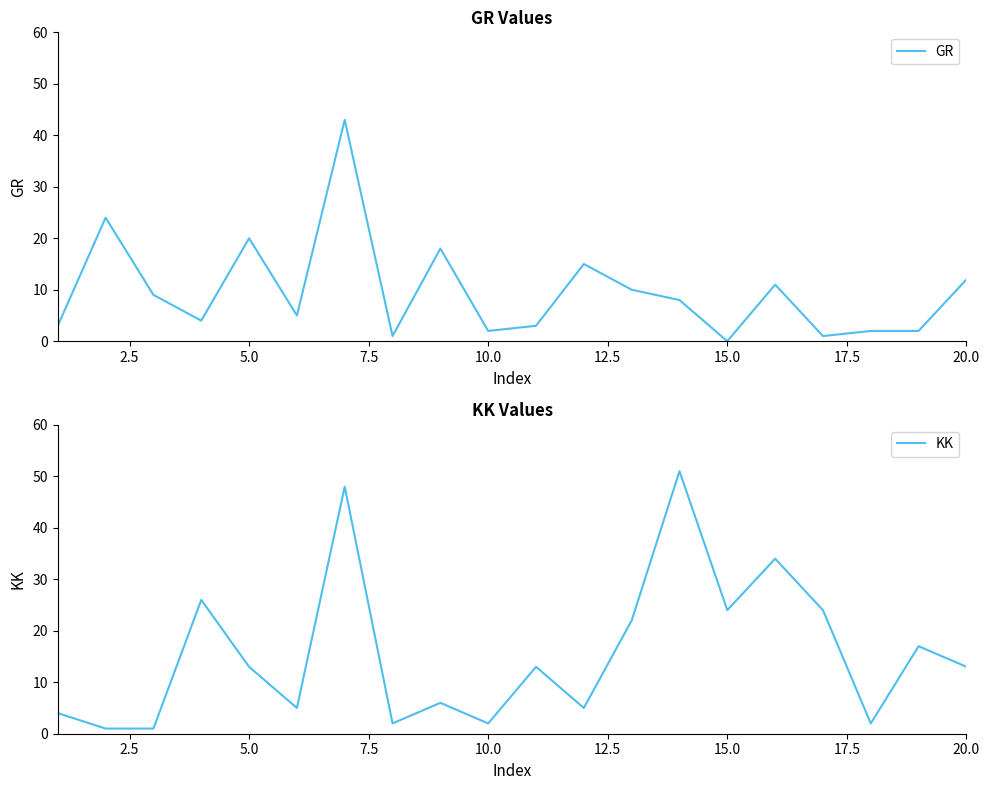

Where is GR nearest to the value 21?

5.0